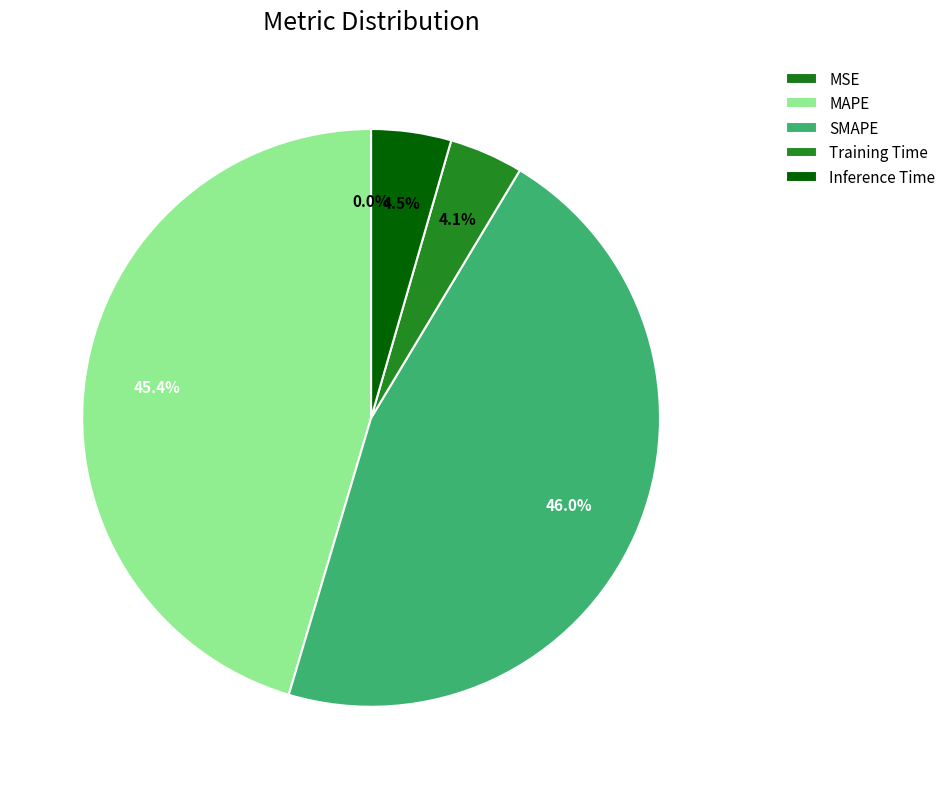

Which slice is the largest?

SMAPE